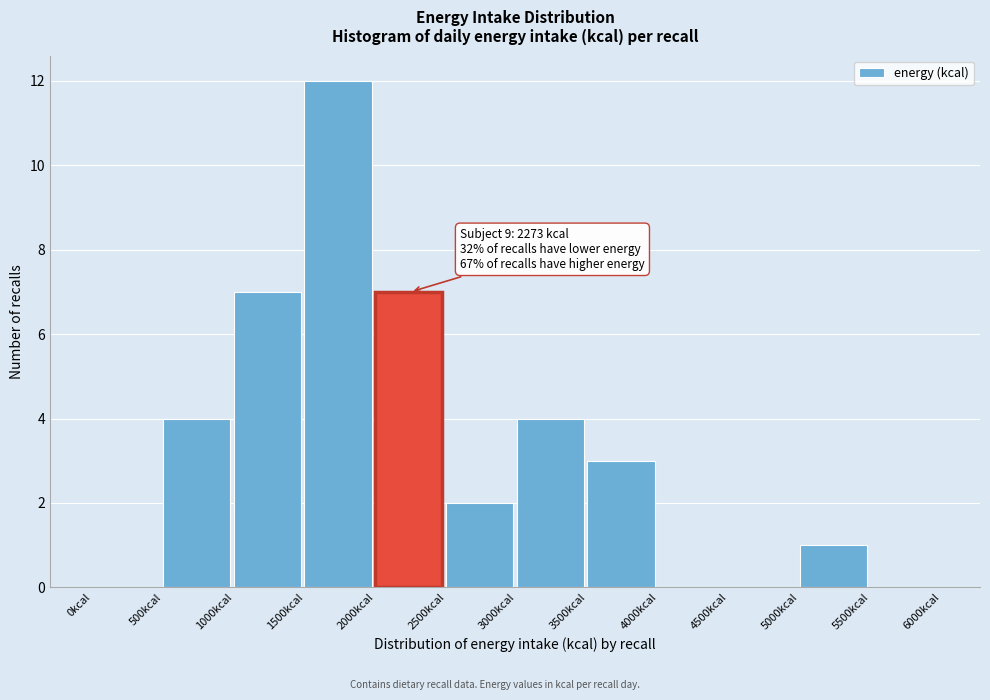

Over which range of the x-axis is the bar tallest?

1500 to 2000